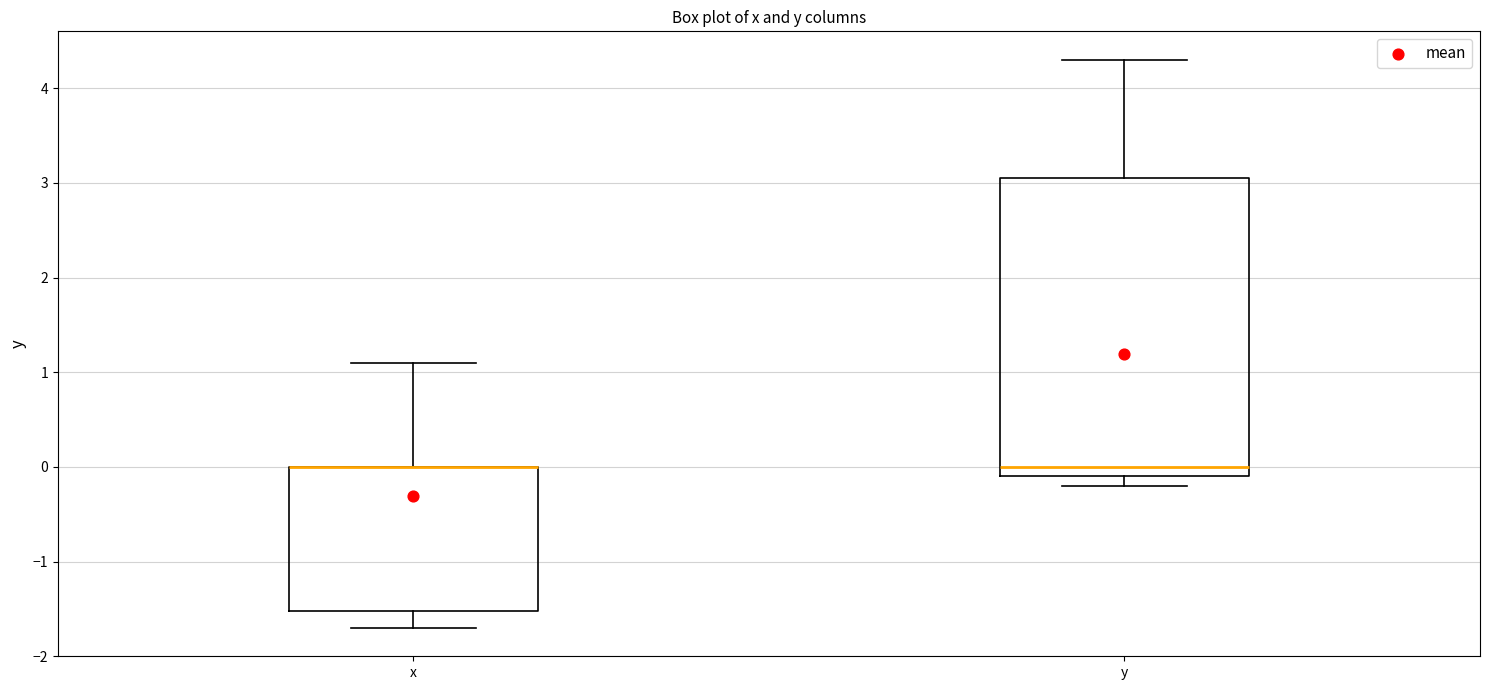

Where is the lower edge of the box for y on the y-axis? The values are not printed on the chart, so give them approximately, as read against the axis.

-0.1